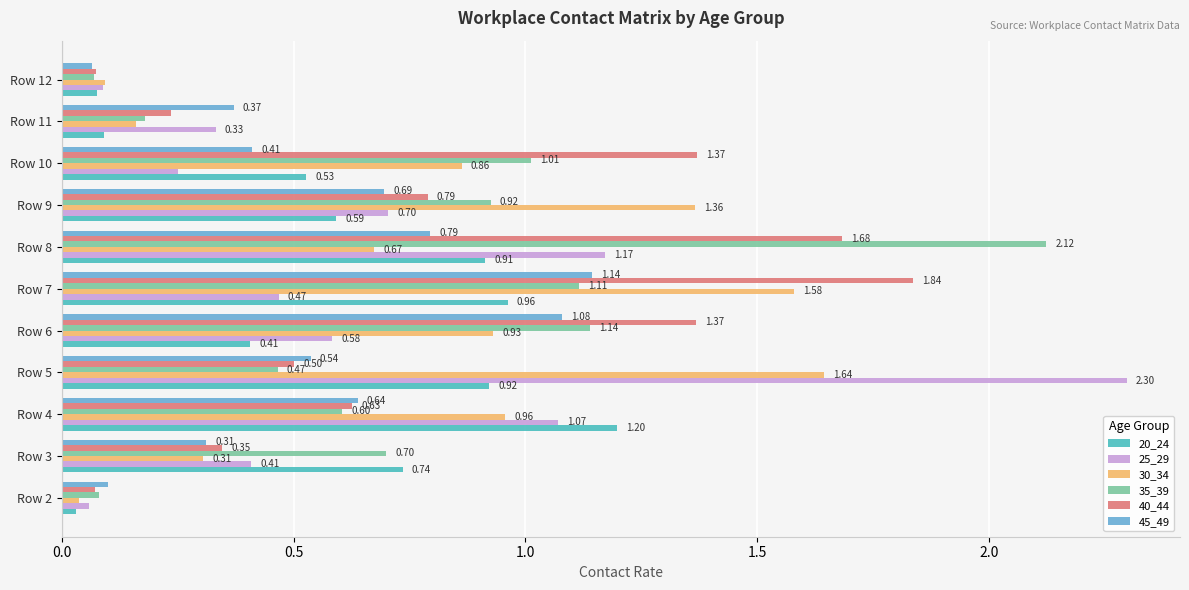

Which series changed the most between Row 6 and Row 8?

35_39